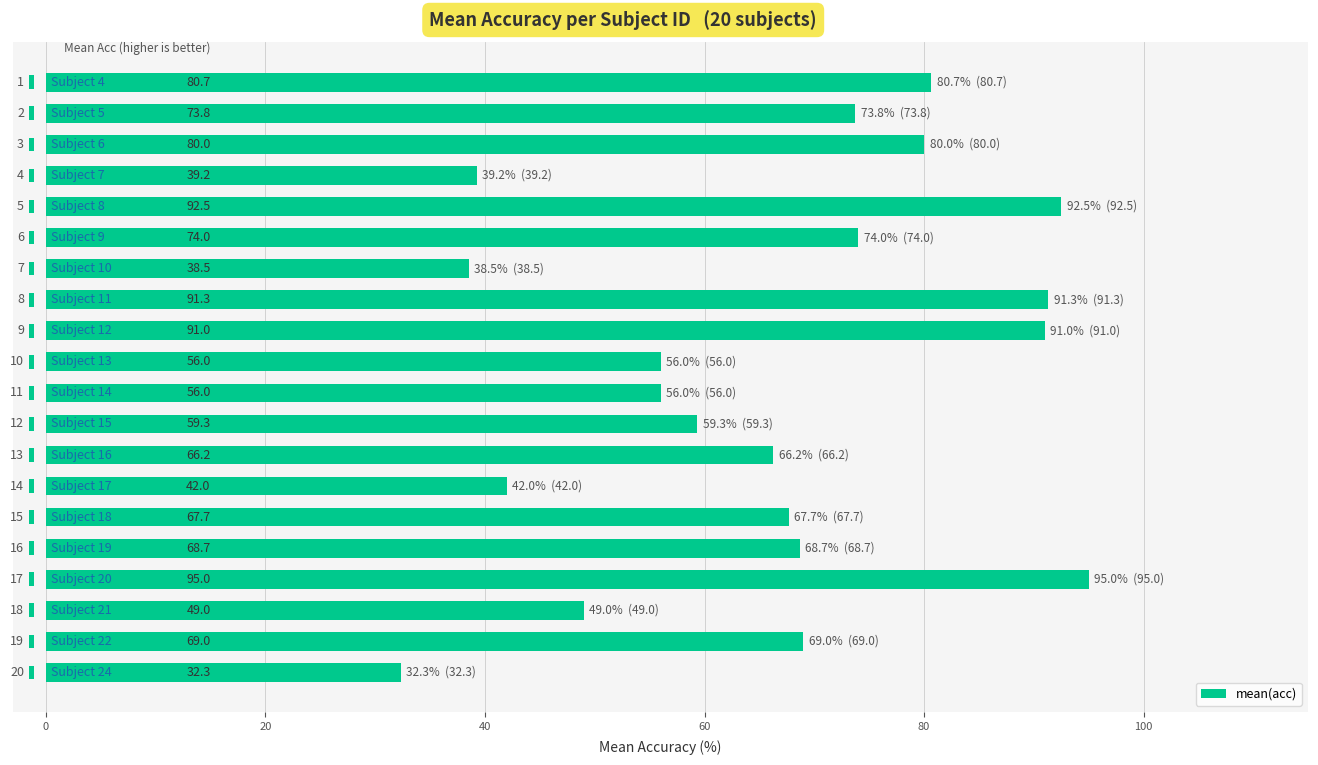

What is the minimum value shown in the chart?

32.3